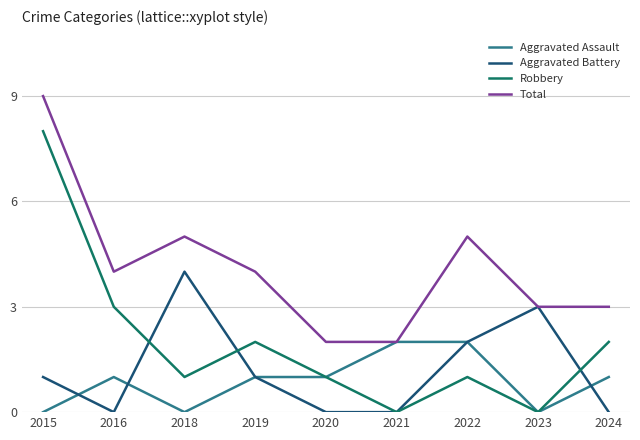

Rank the series by their maximum value, from highest to lowest.

Total, Robbery, Aggravated Battery, Aggravated Assault